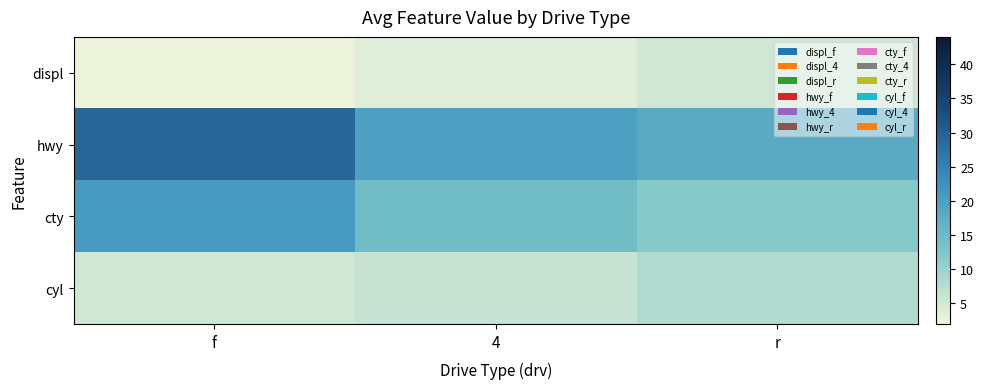

At how many categories does at least one series exceed 27?

1